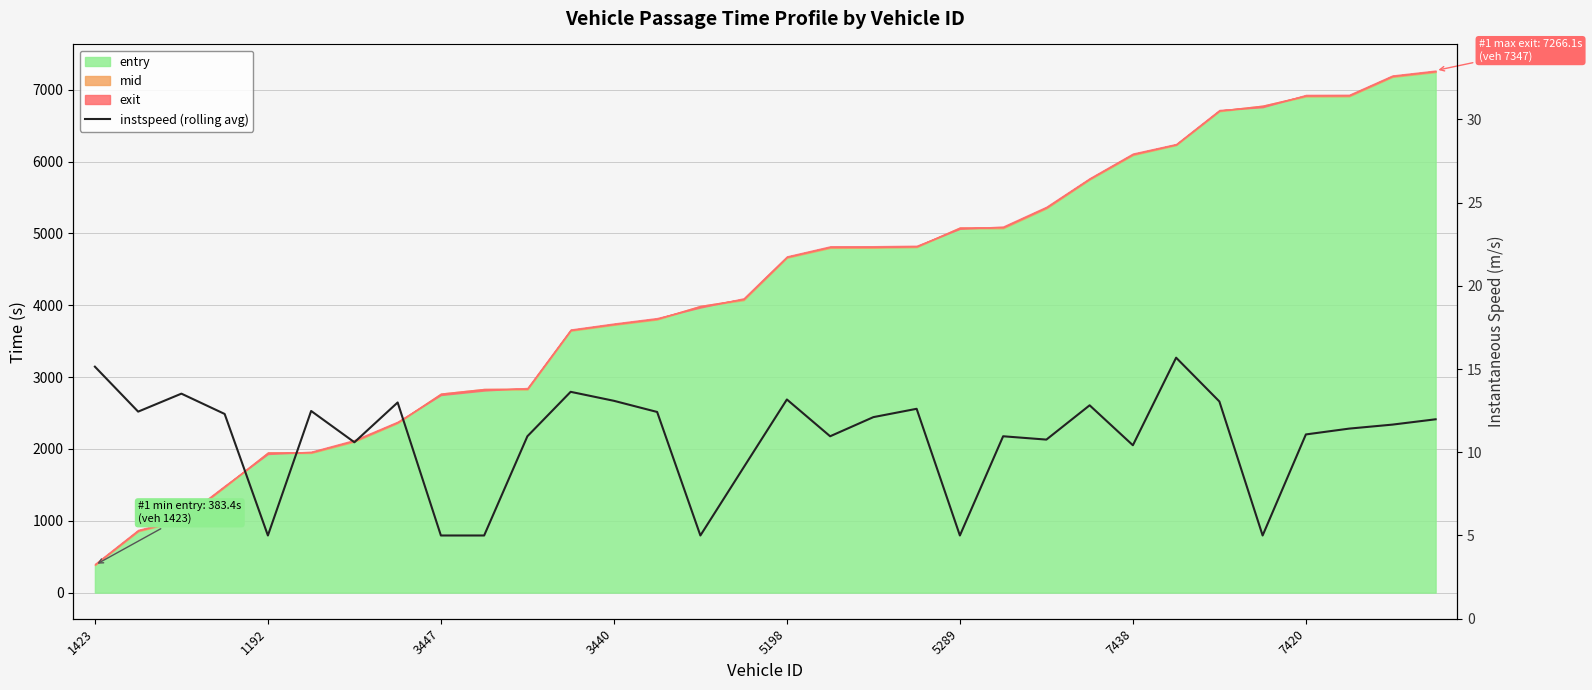

What is the value of the 24th point from the left?

12.8